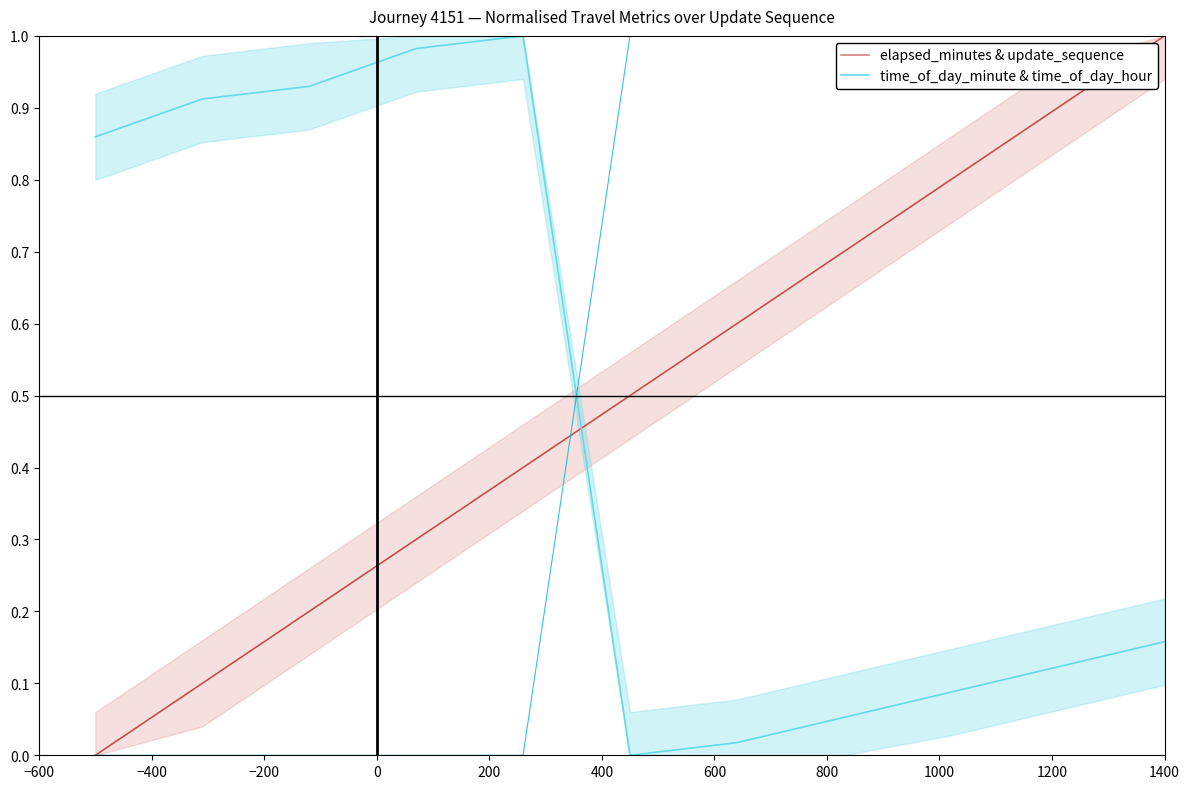

After their last crossing, which series has the higher values: time_of_day_minute & time_of_day_hour or elapsed_minutes & update_sequence?

elapsed_minutes & update_sequence